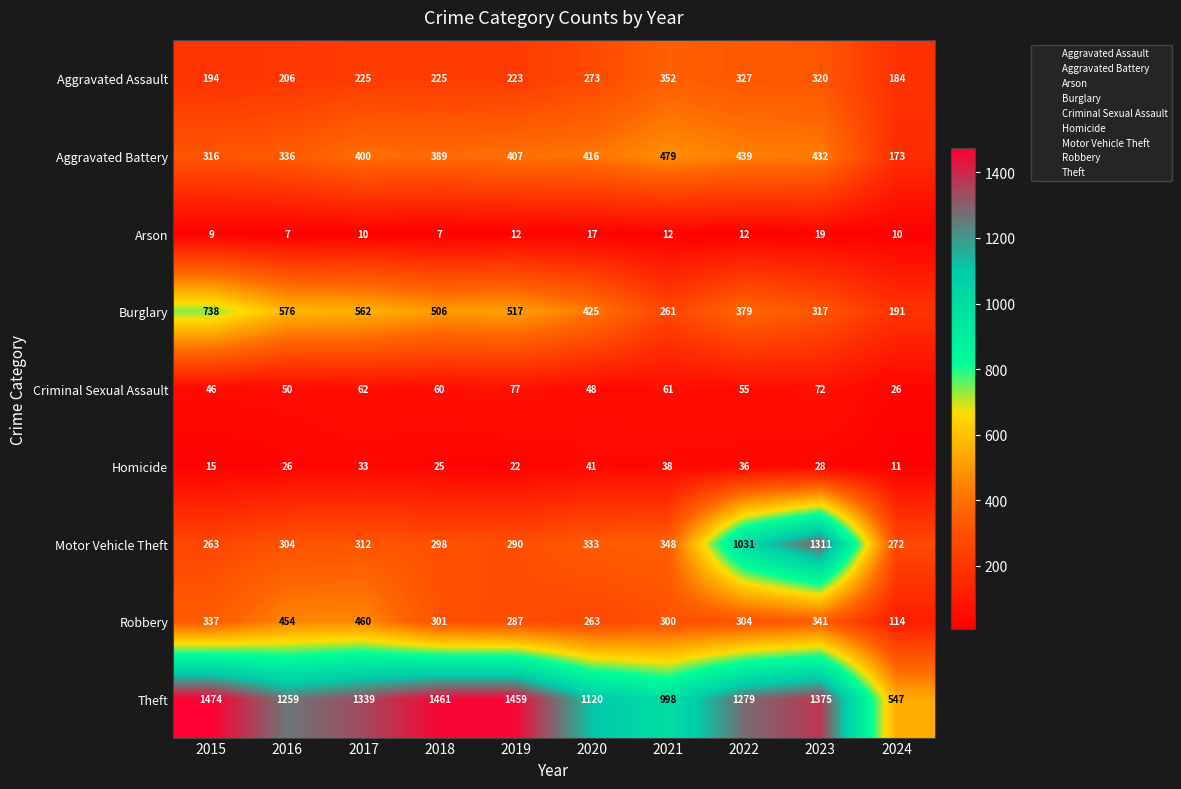

How many categories are shown in the chart?

10